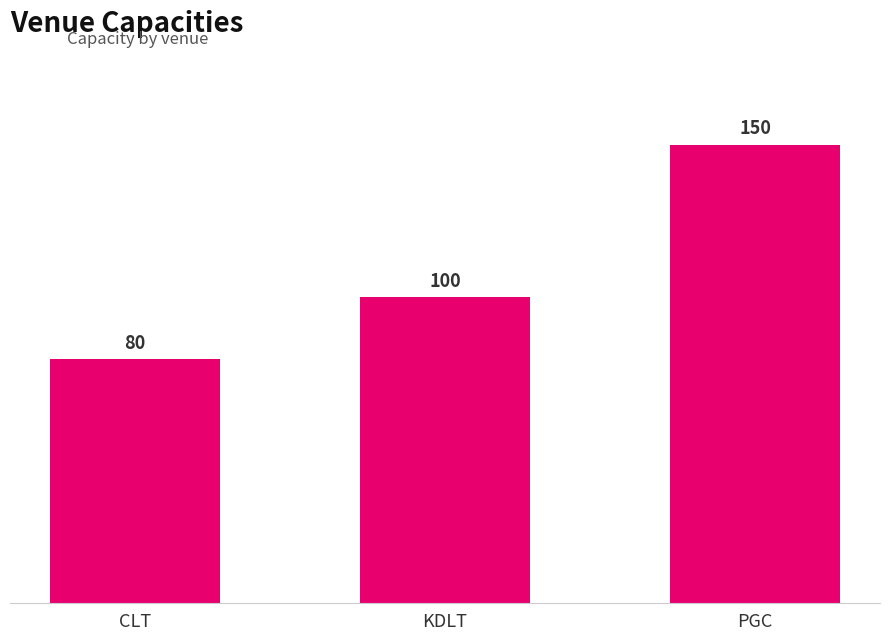

Reading left to right, what are all the values shown in this chart?

CLT=80	KDLT=100	PGC=150